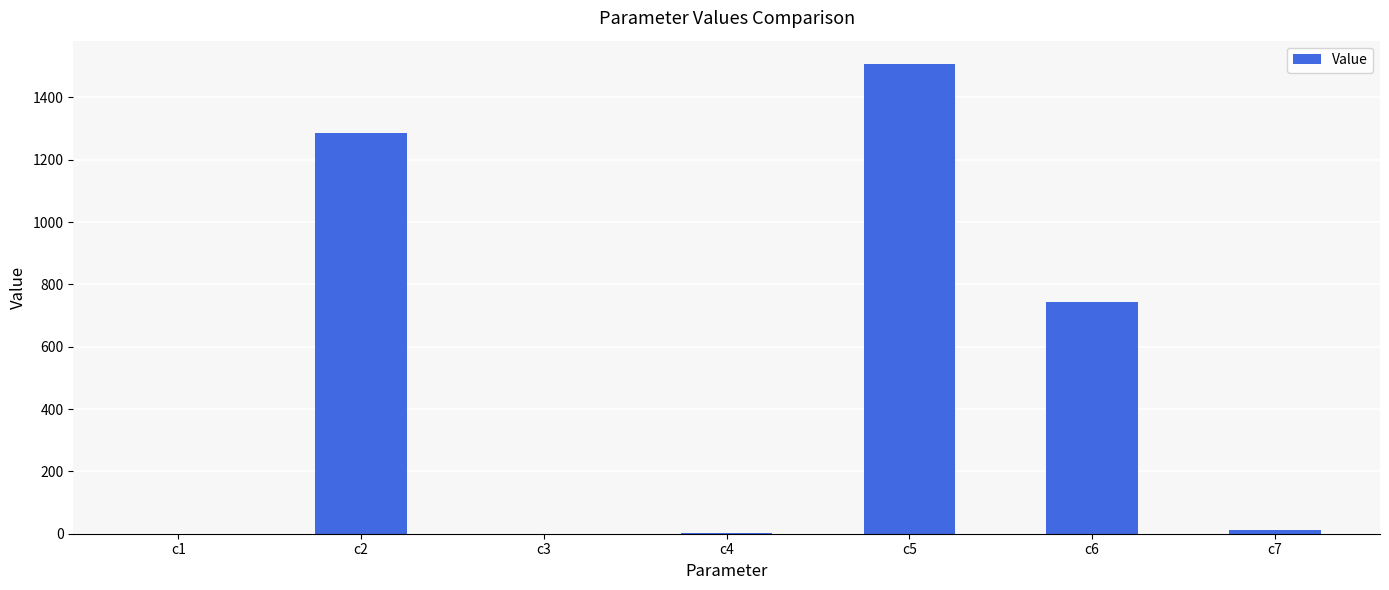

Which label corresponds to the largest value in the chart?

c5